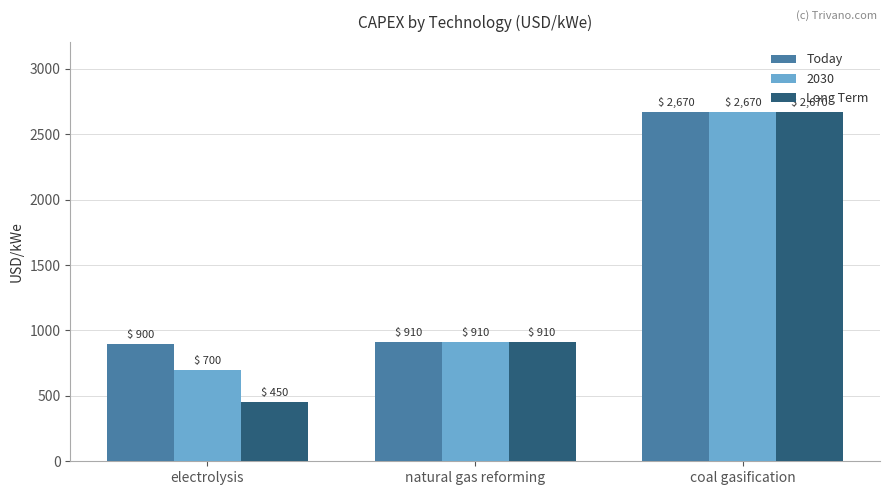

True or false: Long Term has a value of 450 at electrolysis.

True